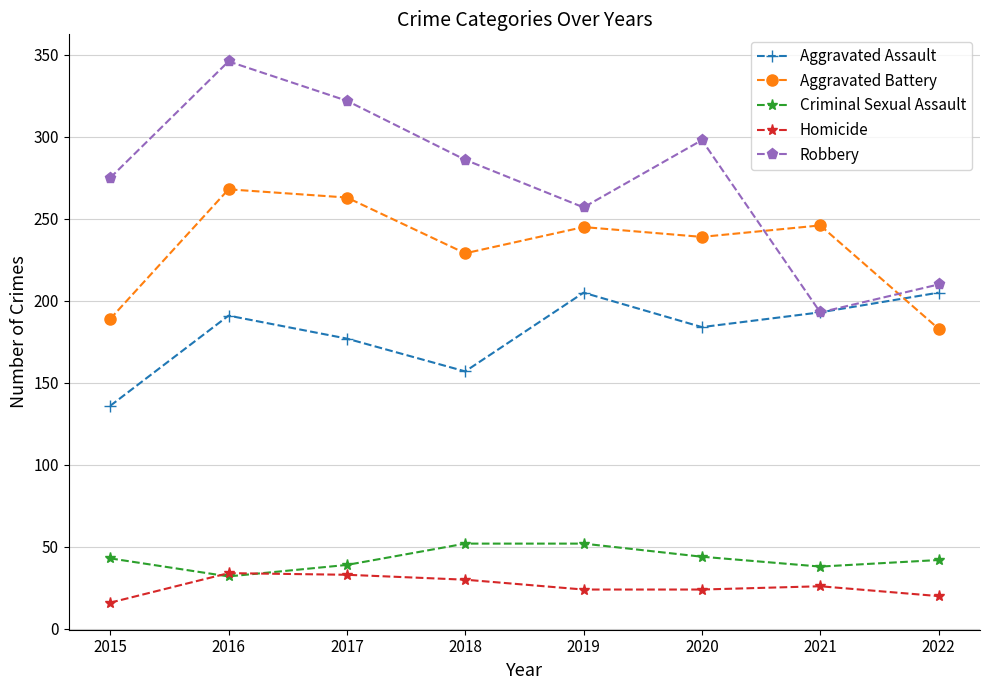

At how many categories does at least one series exceed 222?

7